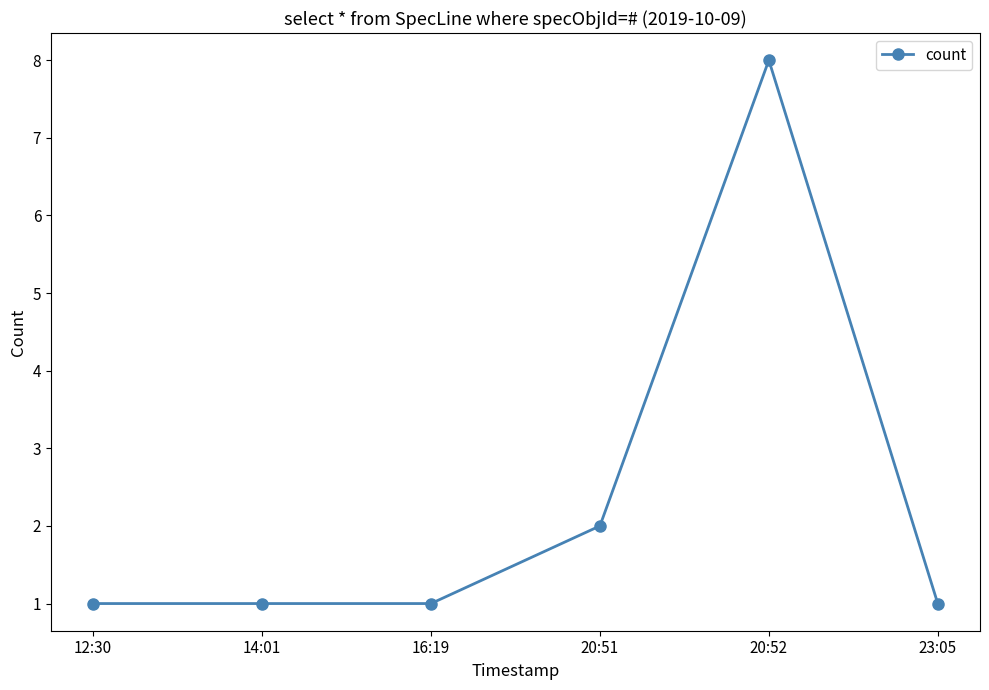

How many distinct data groups are displayed?

1